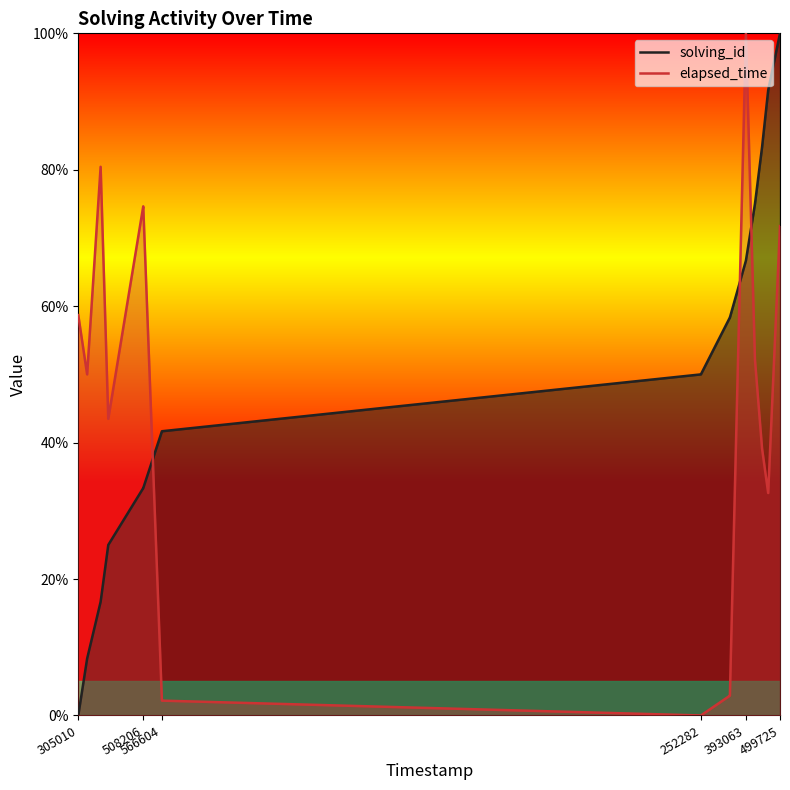

How many positive values does the solving_id series have?

20